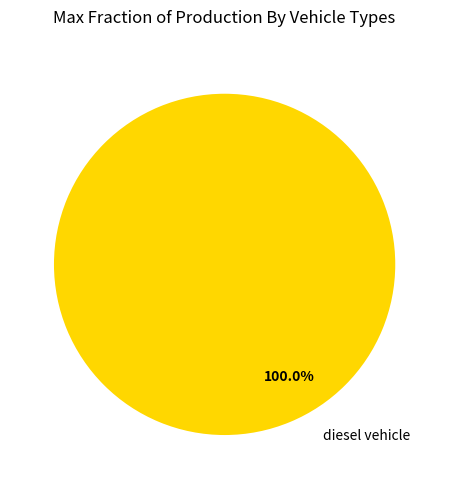

How many segments does this pie chart have?

1